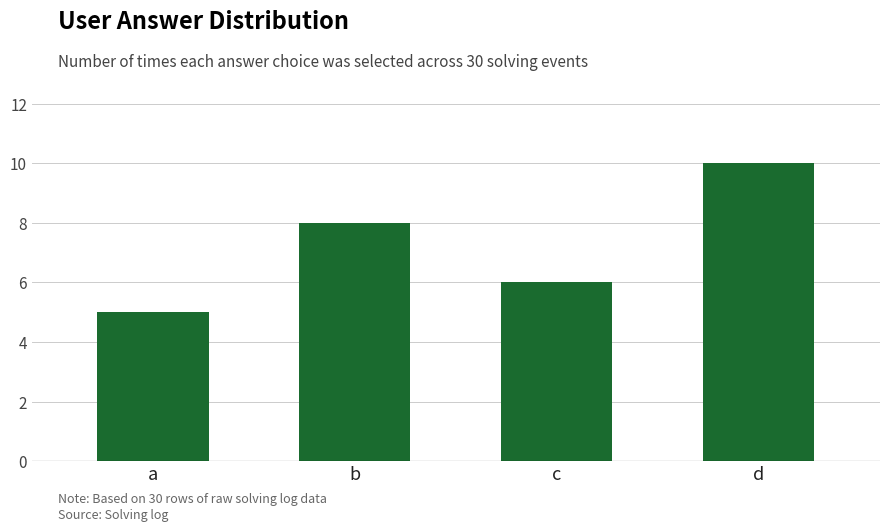

How many bars are there in total?

4